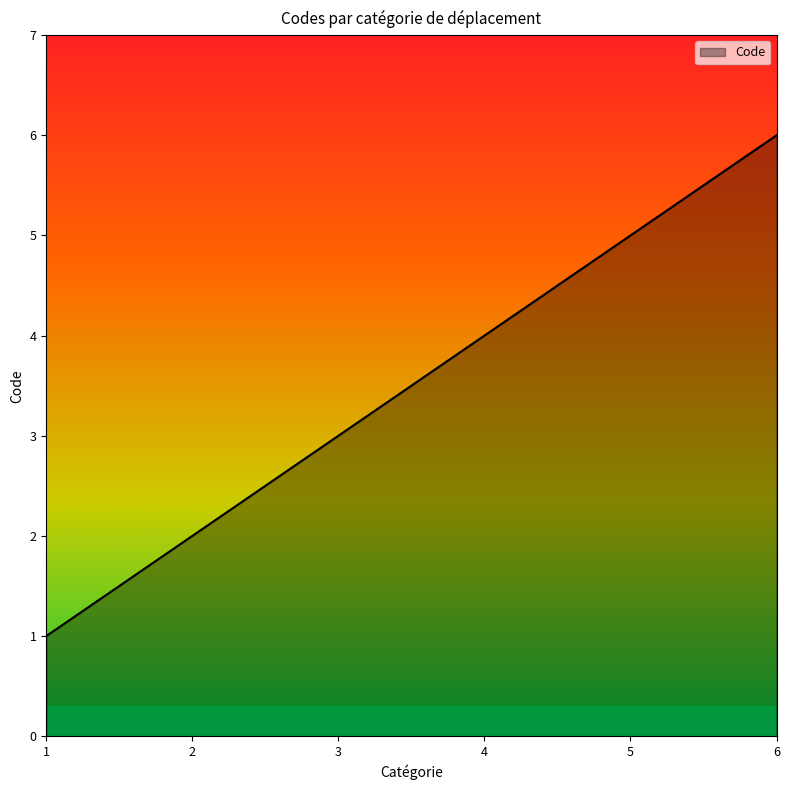

How many categories are shown in the chart?

6